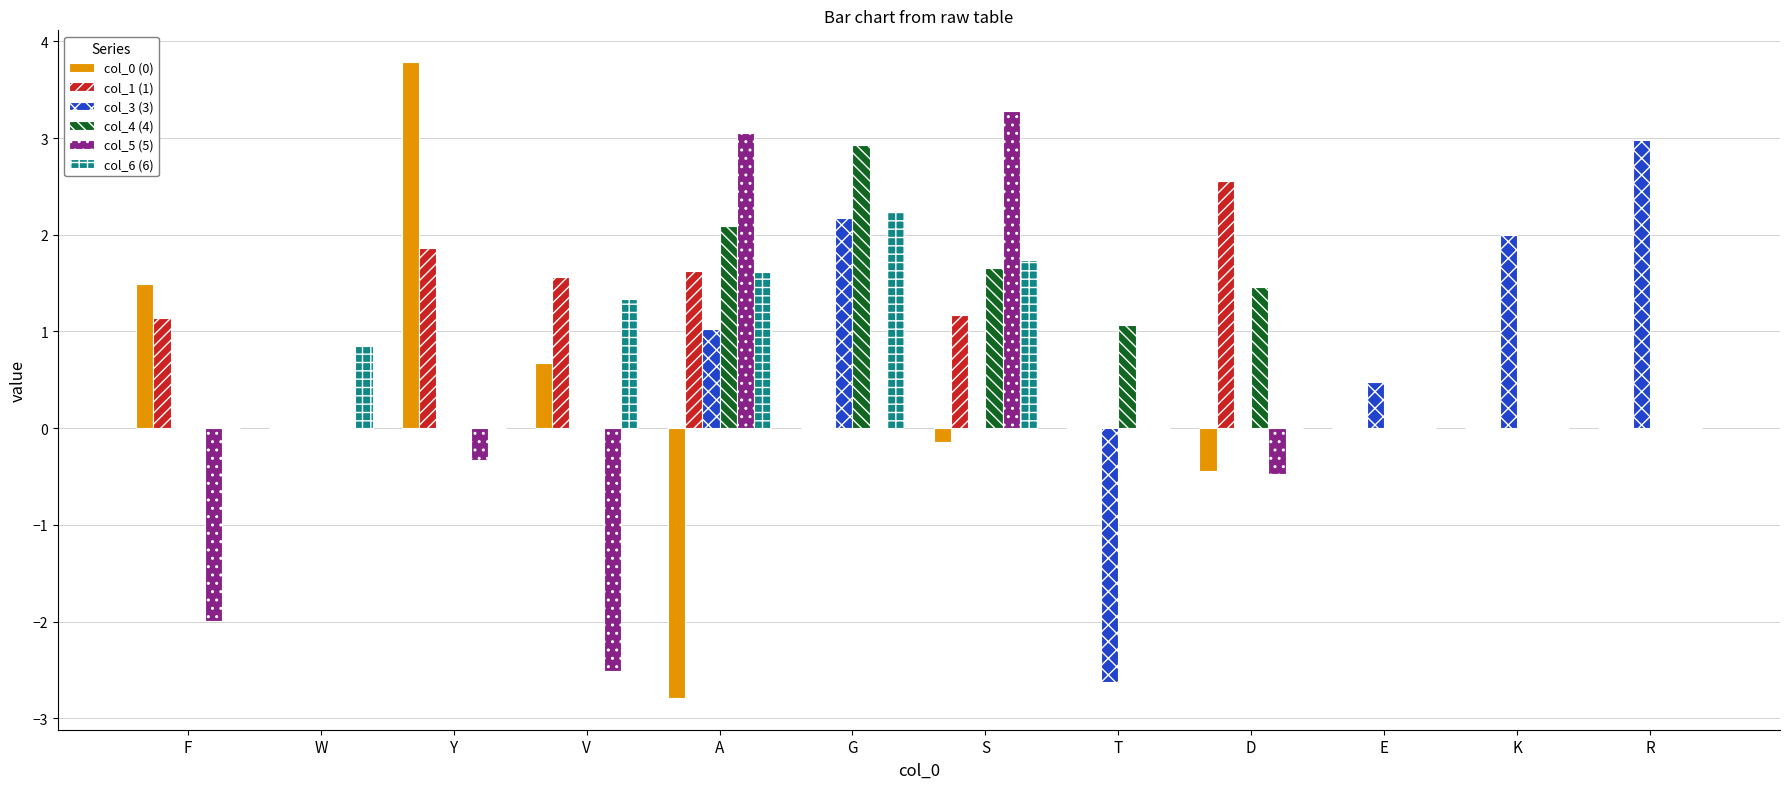

What are all the series names shown in the legend?

col_0 (0), col_1 (1), col_3 (3), col_4 (4), col_5 (5), col_6 (6)